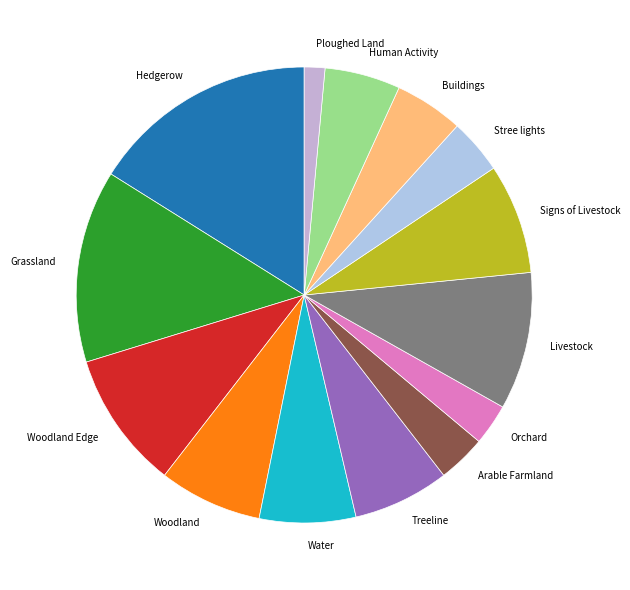

Which slice is the smallest?

Ploughed Land